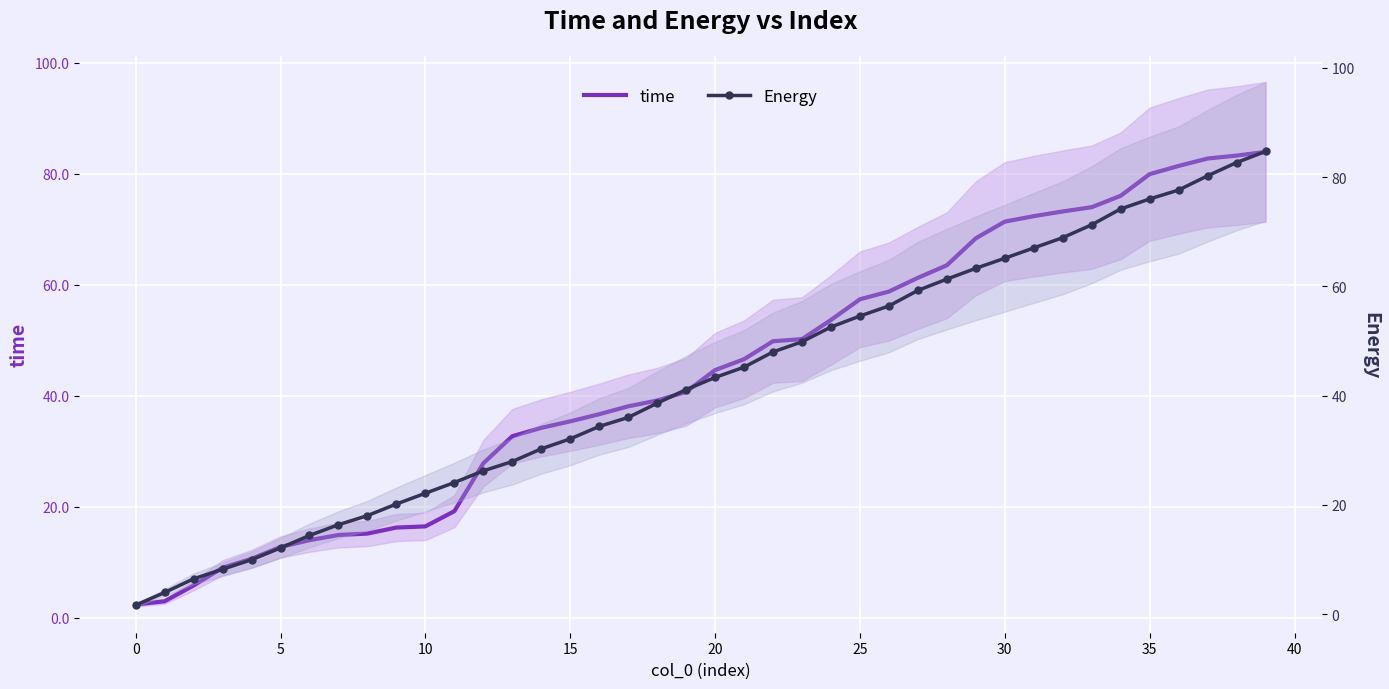

At which label does time reach its peak?

39